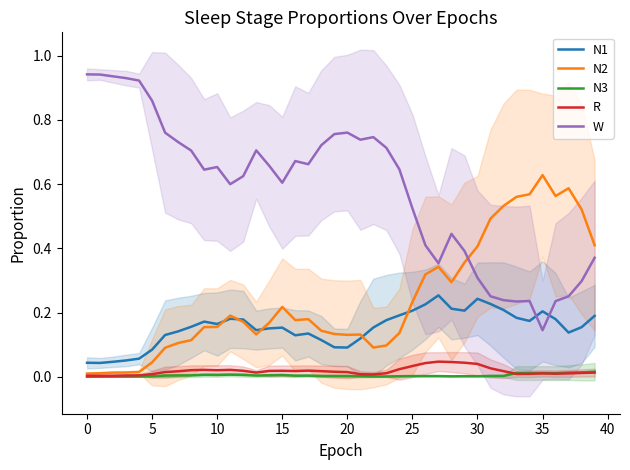

Which series has the largest range (max minus min)?

W